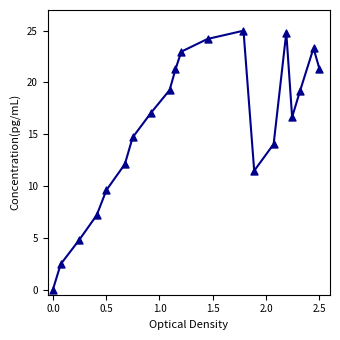

What is the range of X values (max minus min)?

2.5